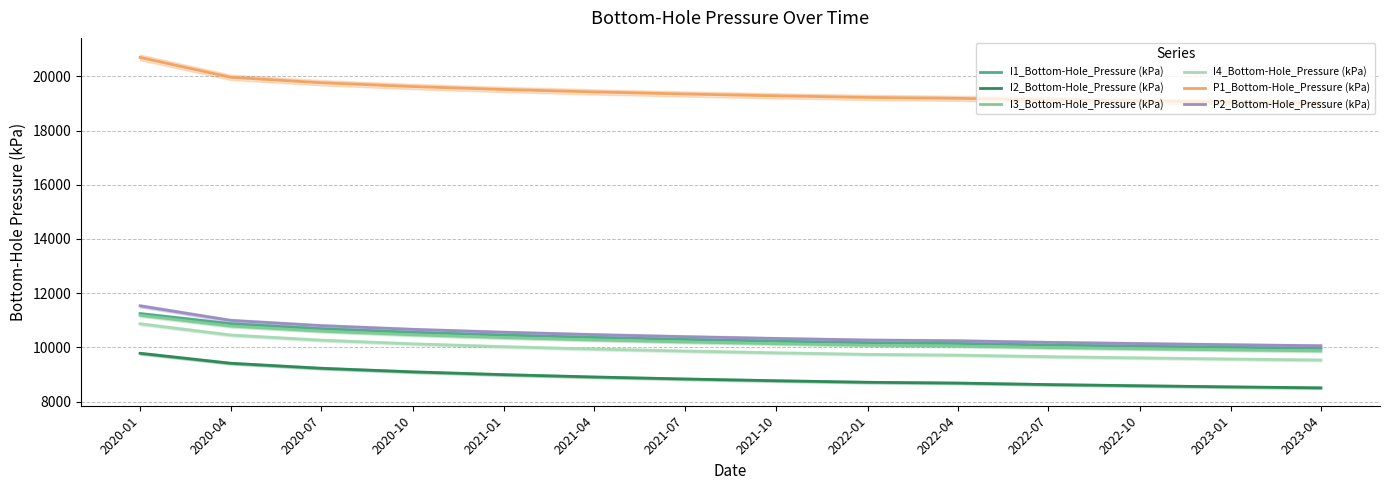

At which category is the sum across all series the highest?

2020-01